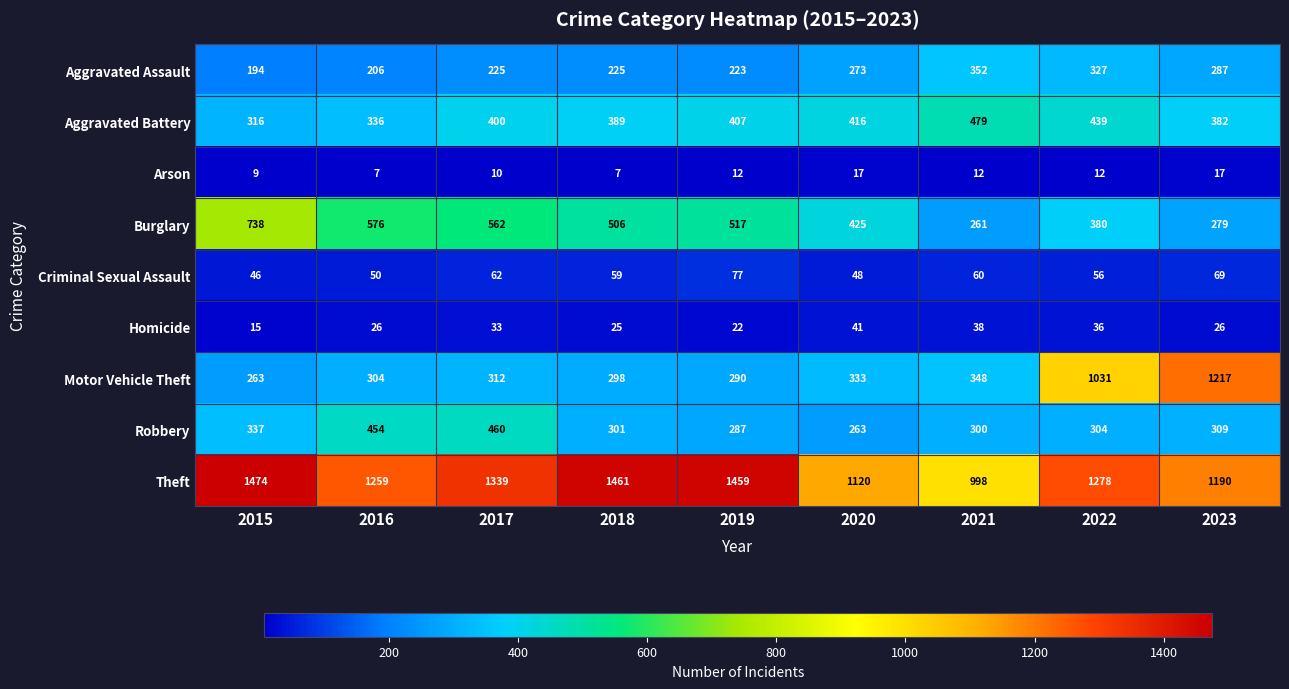

What is the sum of the Homicide values at 2018 and 2015?

40